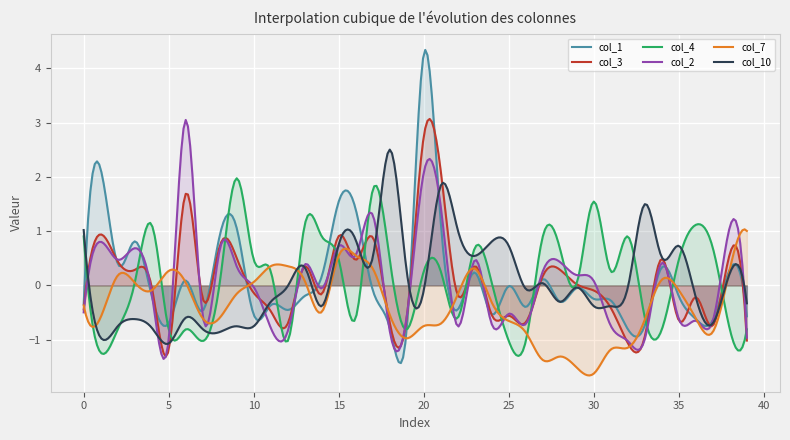

Between 2 and 13, which series saw the biggest shift?

col_4